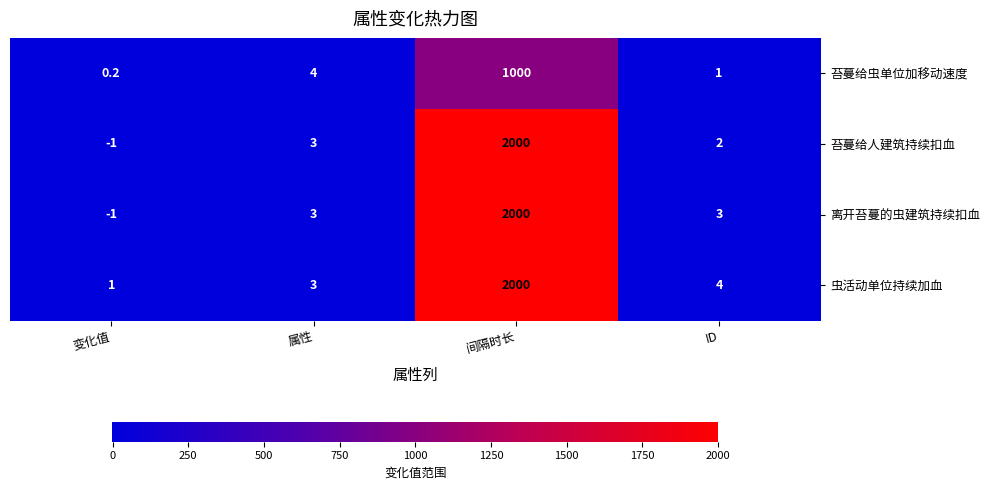

Reading right to left, transcribe all the data shown in this chart.

苔蔓给虫单位加移动速度: 1.0	1000.0	4.0	0.2
苔蔓给人建筑持续扣血: 2.0	2000.0	3.0	-1.0
离开苔蔓的虫建筑持续扣血: 3.0	2000.0	3.0	-1.0
虫活动单位持续加血: 4.0	2000.0	3.0	1.0